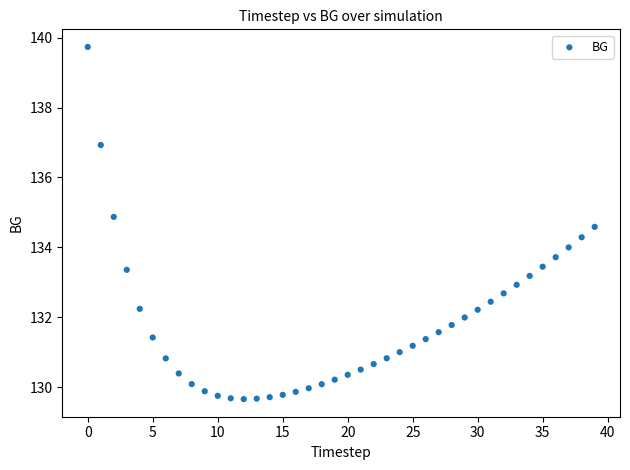

What is the range of Y values (max minus min)?

10.1